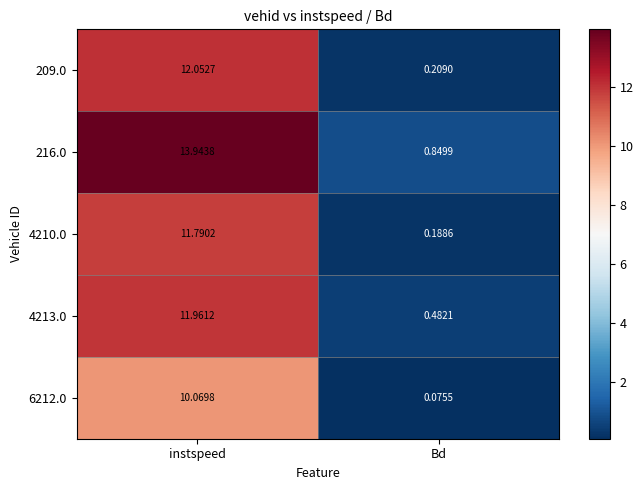

At which category is the sum across all series the highest?

instspeed